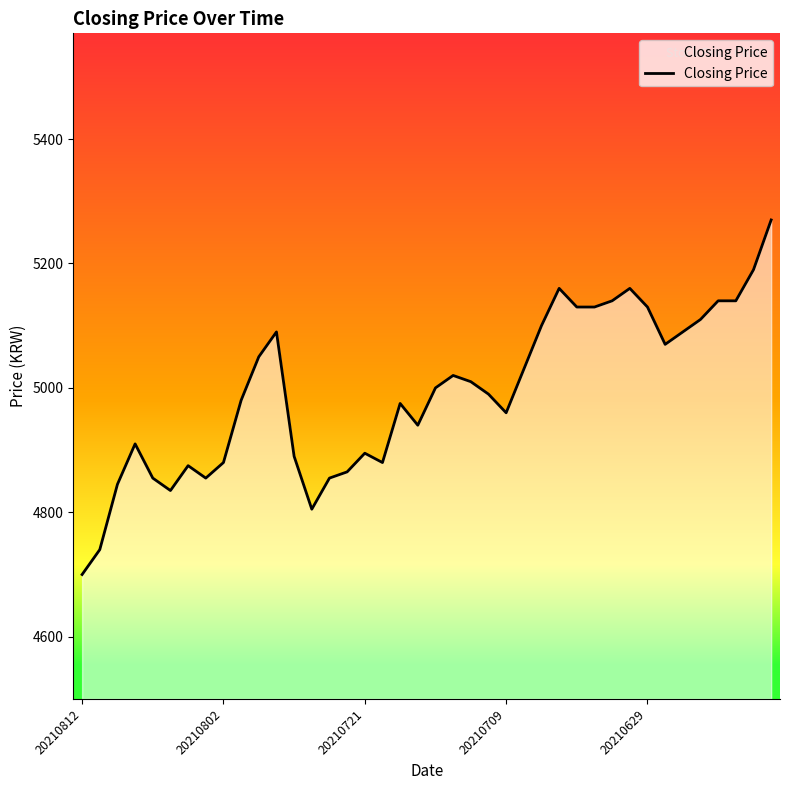

What is the greatest value displayed?

5270